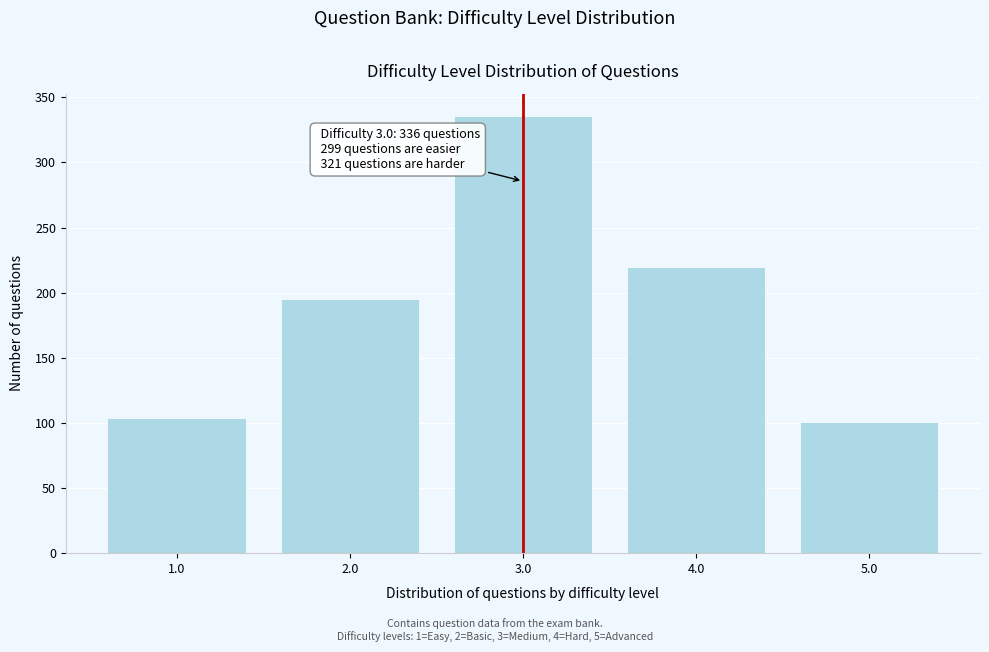

Over which range of the x-axis is the bar tallest?

2.5 to 3.5